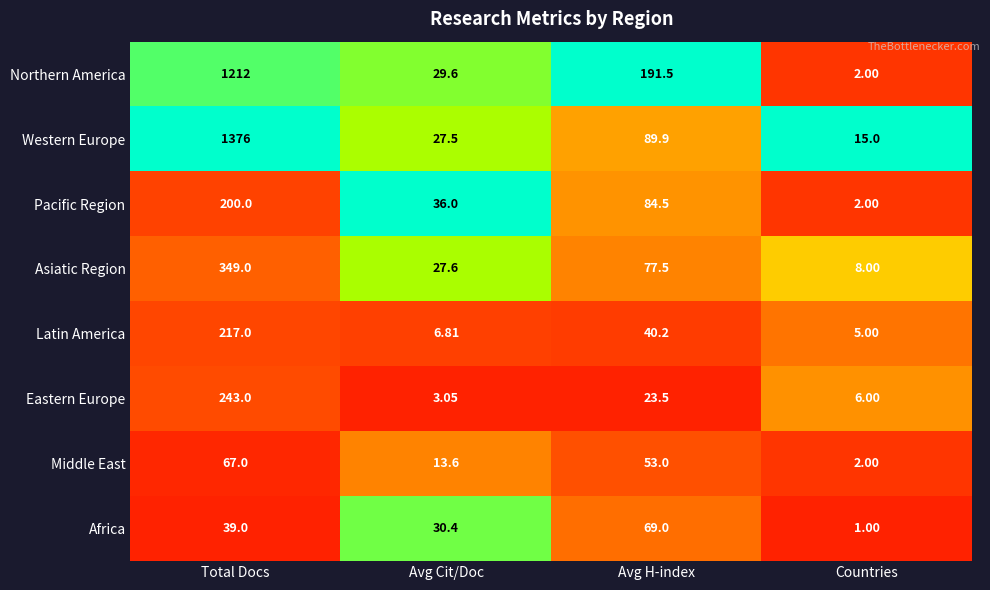

Is the value of Africa at Avg Cit/Doc greater than the value of Eastern Europe at Countries?

Yes